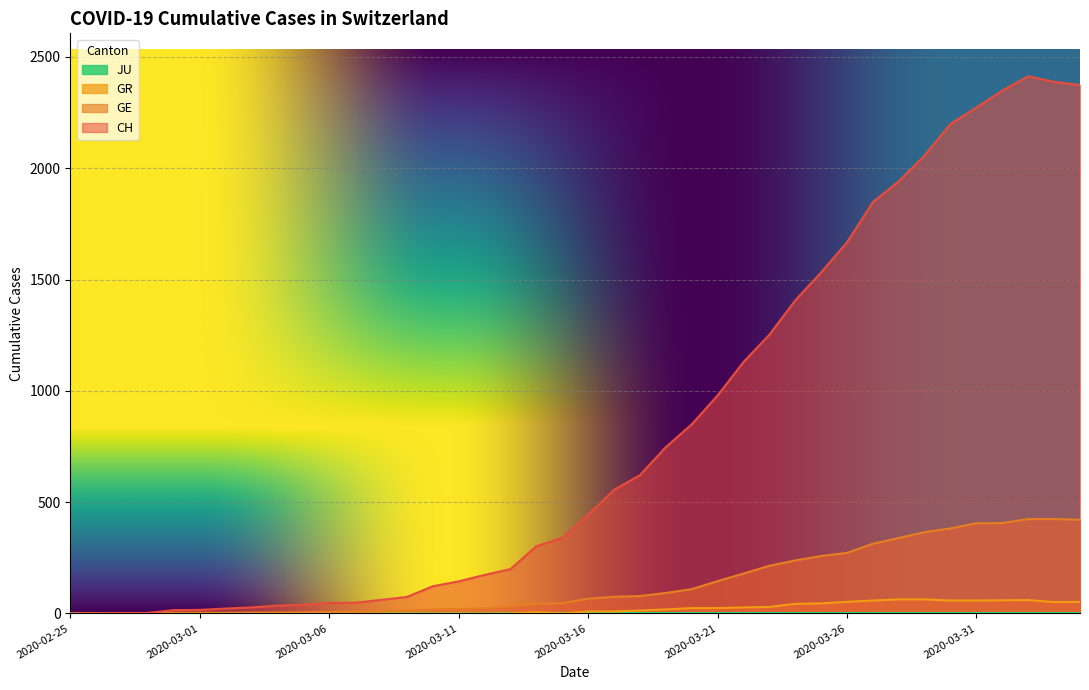

How many lines are shown in the chart?

4